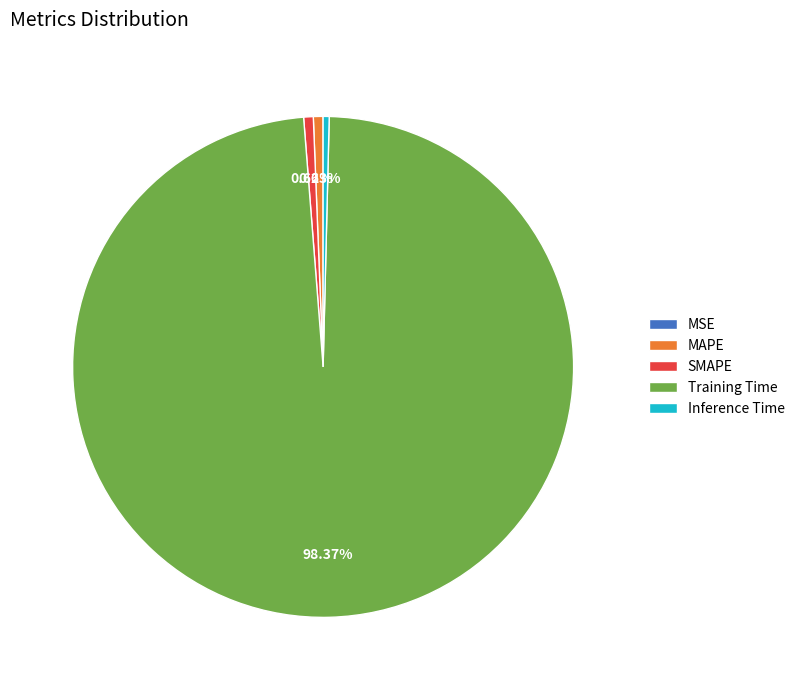

Is there a majority slice in this chart?

Yes